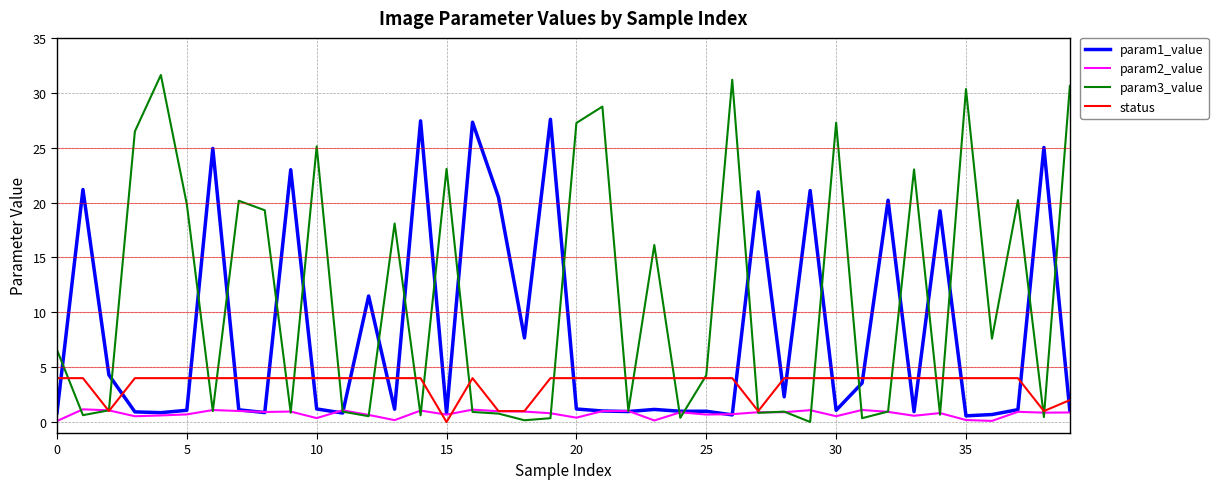

Rank the series by their maximum value, from lowest to highest.

param2_value, status, param1_value, param3_value